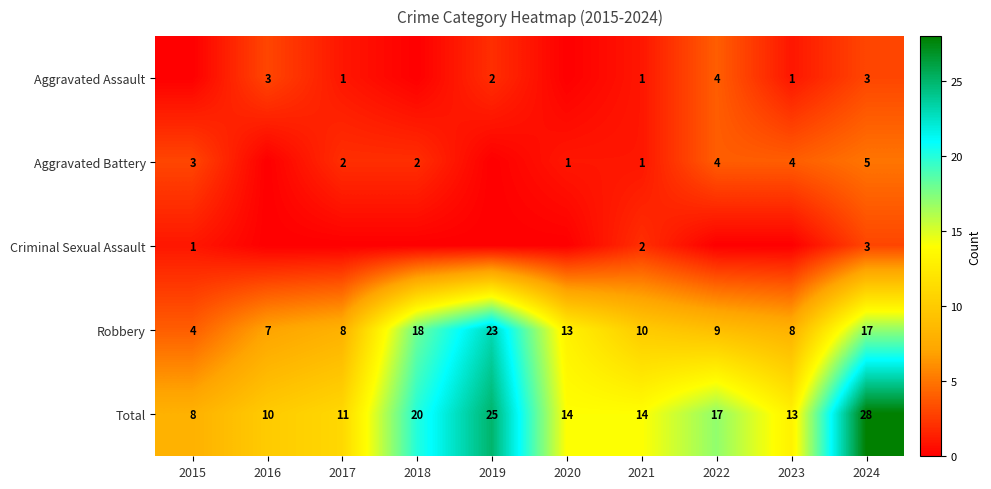

Between 2021 and 2019, which is larger?

2019